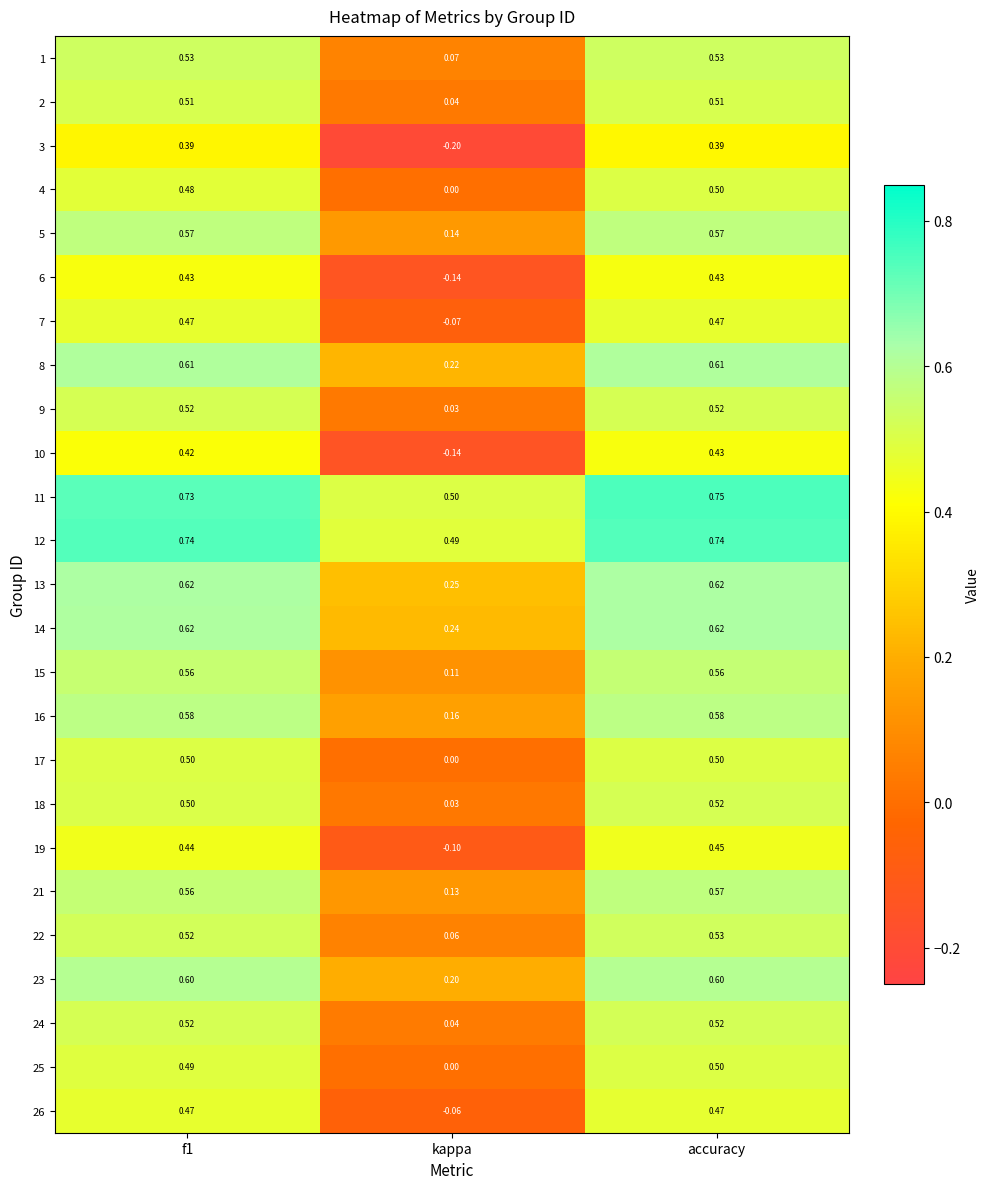

Which label corresponds to the largest value in the chart?

accuracy